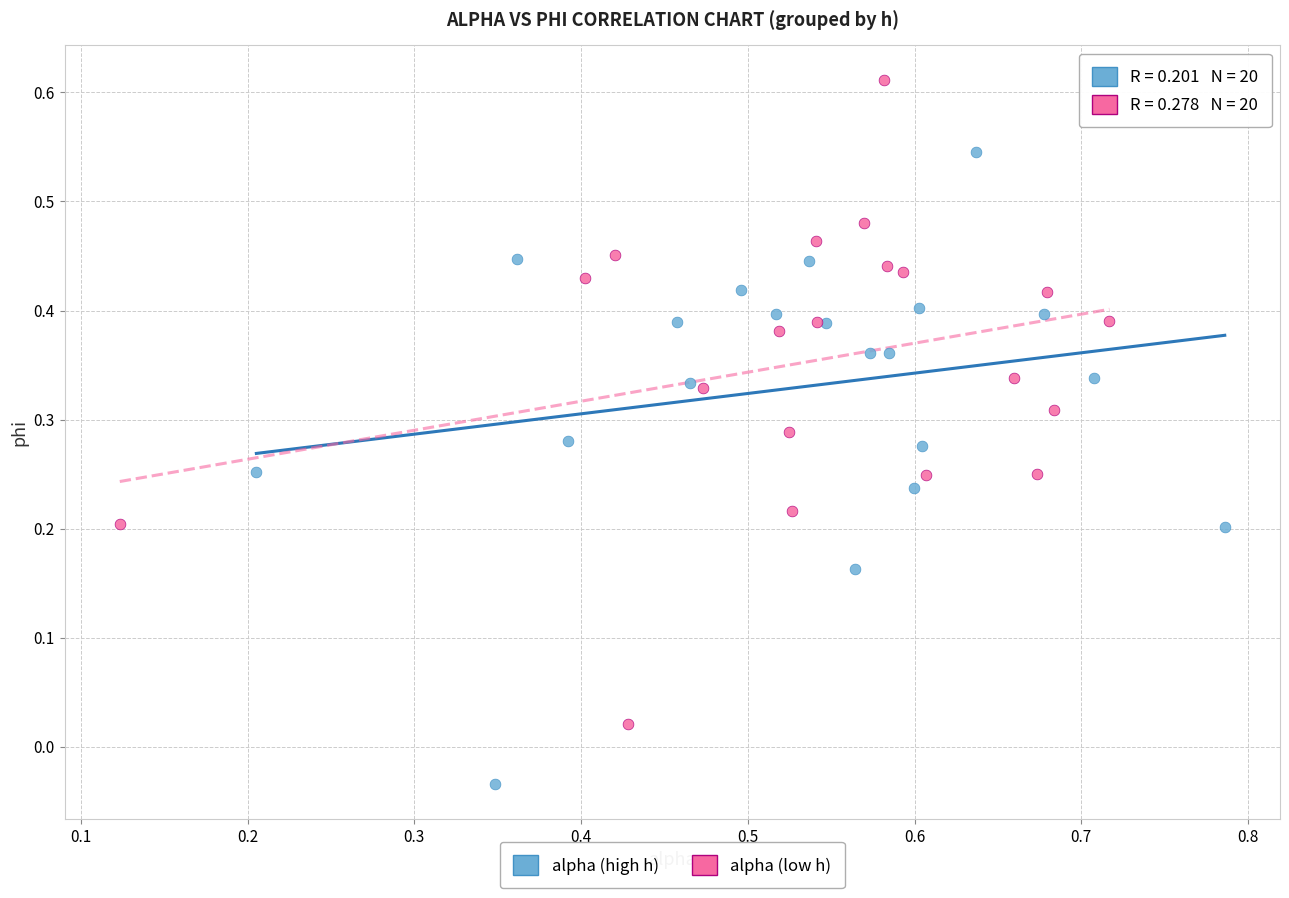

Which series reaches the maximum Y coordinate?

alpha (low h)